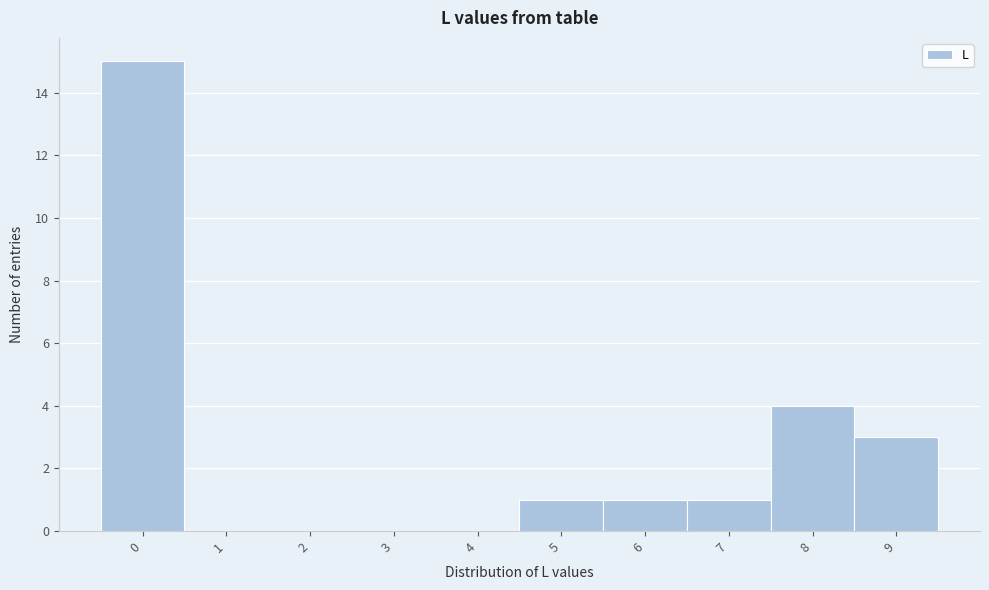

Reading left to right, transcribe this chart: for each bar, give the range it covers on the x-axis and its height. The values are not printed on the chart, so give them approximately, as read against the axis.

-0.5 to 0.5: 15
0.5 to 1.5: 0
1.5 to 2.5: 0
2.5 to 3.5: 0
3.5 to 4.5: 0
4.5 to 5.5: 1
5.5 to 6.5: 1
6.5 to 7.5: 1
7.5 to 8.5: 4
8.5 to 9.5: 3